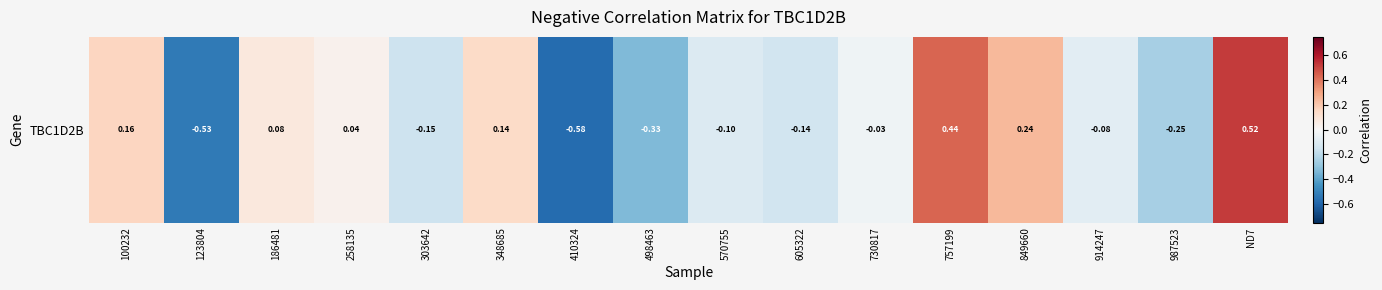

What is the greatest value displayed?

0.5